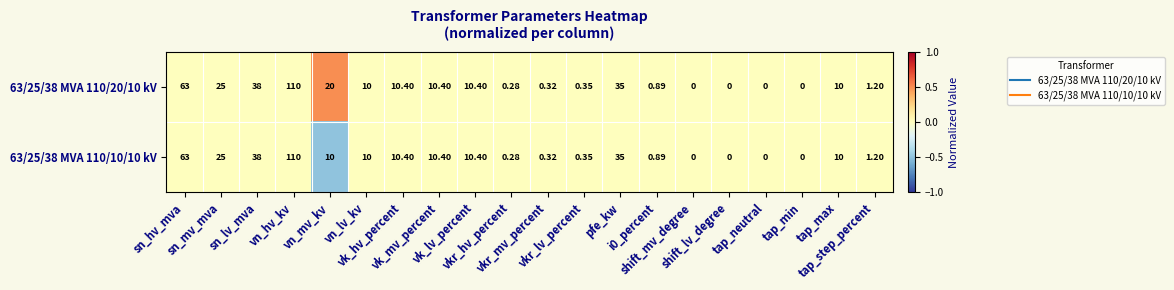

Which has a higher value, vk_lv_percent or vk_mv_percent?

vk_lv_percent